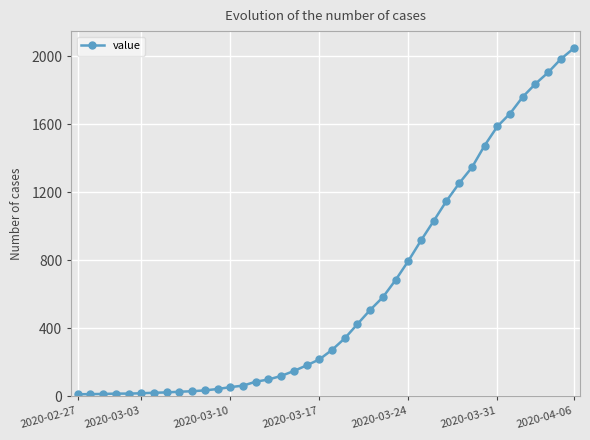

What is the greatest value displayed?

2047